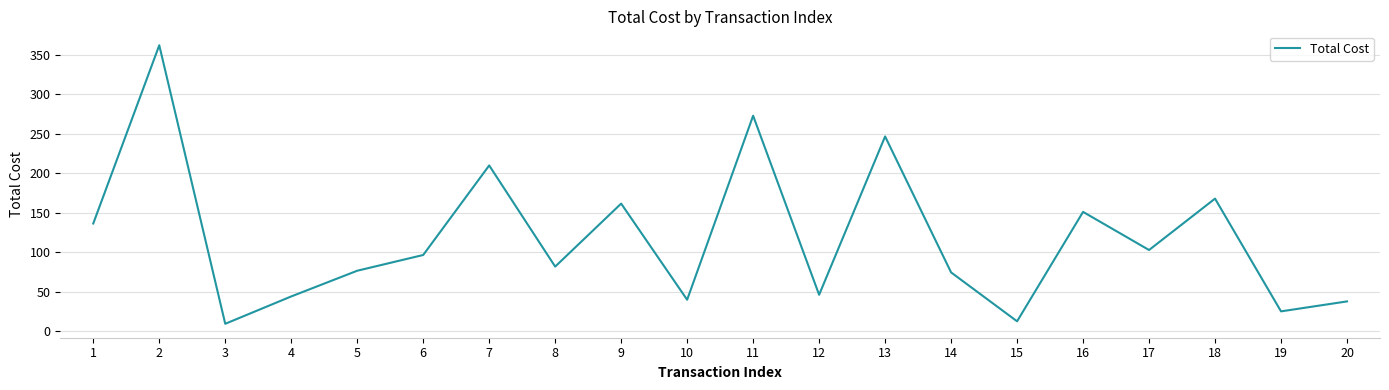

Is this an area chart (filled region under the line)?

No